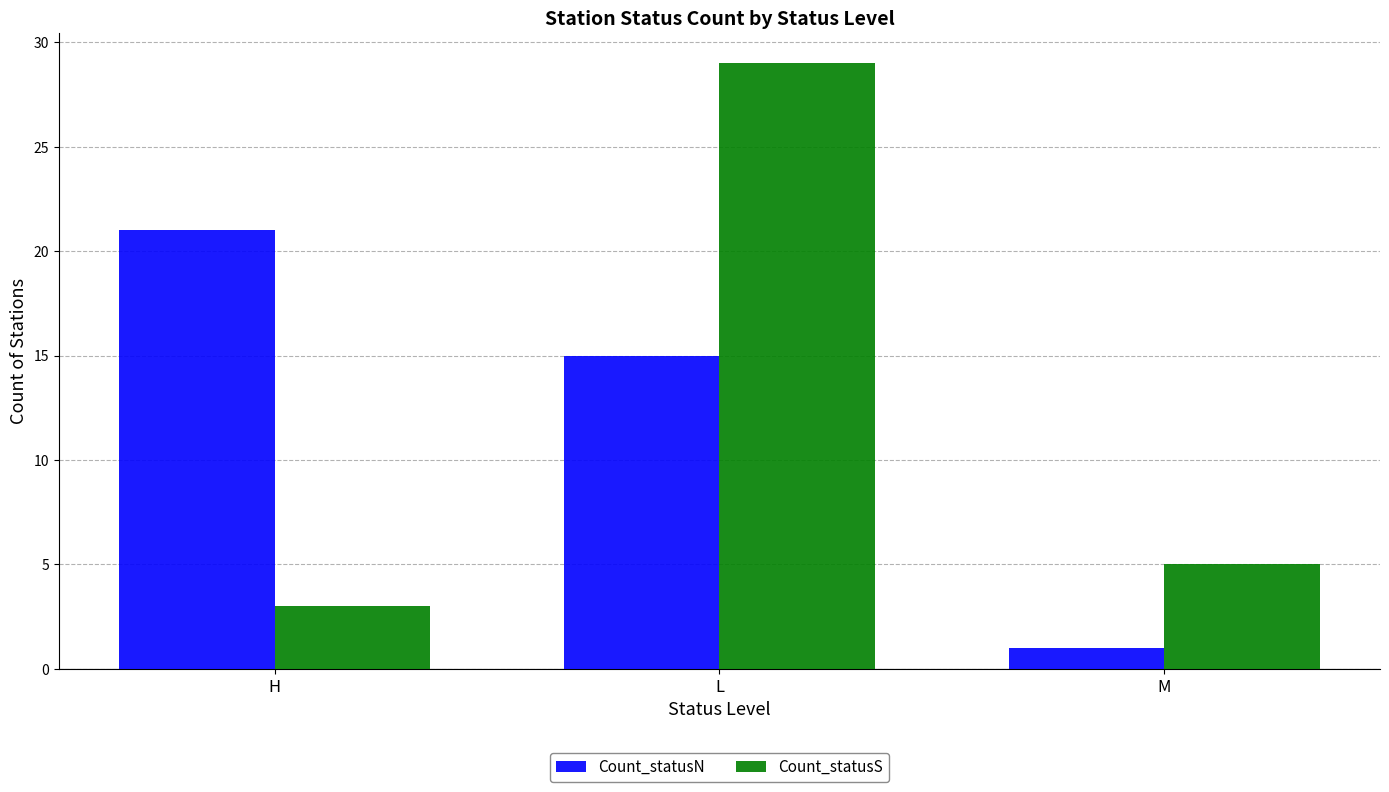

Which category has the highest value across all series?

L